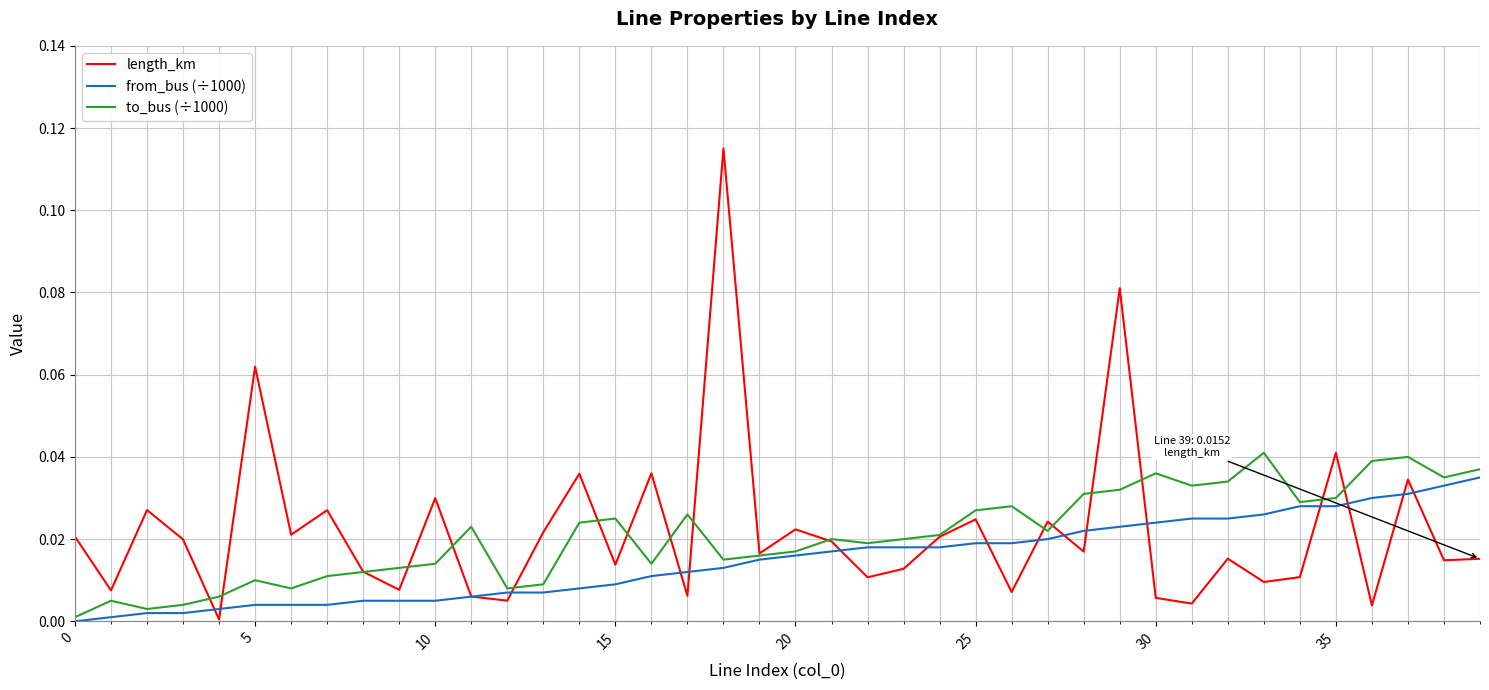

How many positive values does the from_bus (÷1000) series have?

39